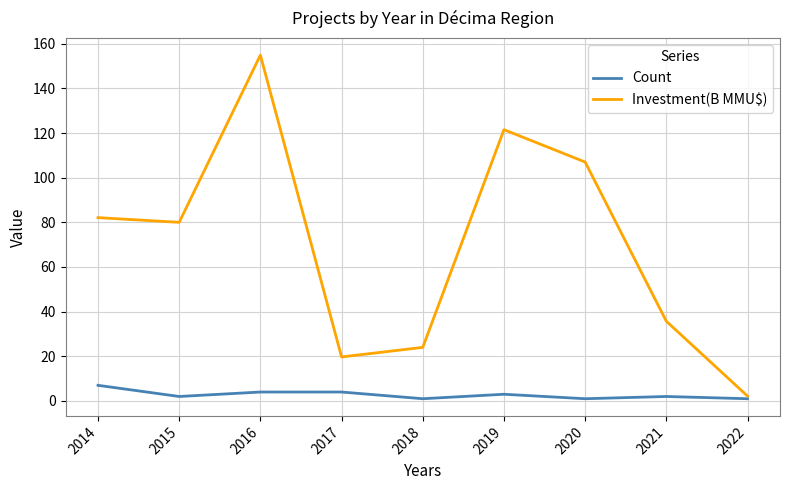

Is the value of Count at 2015 greater than the value of Investment(B MMU$) at 2020?

No